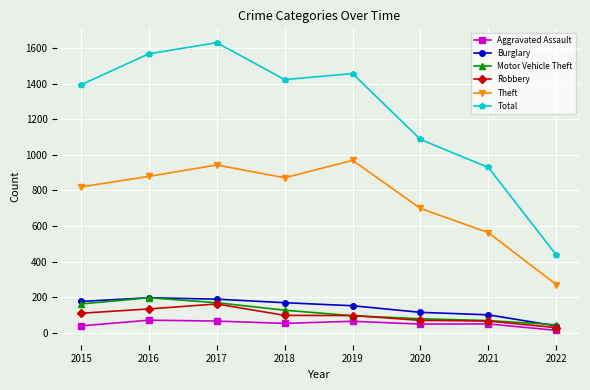

The value of Total at 2021 is 1308. True or false?

False